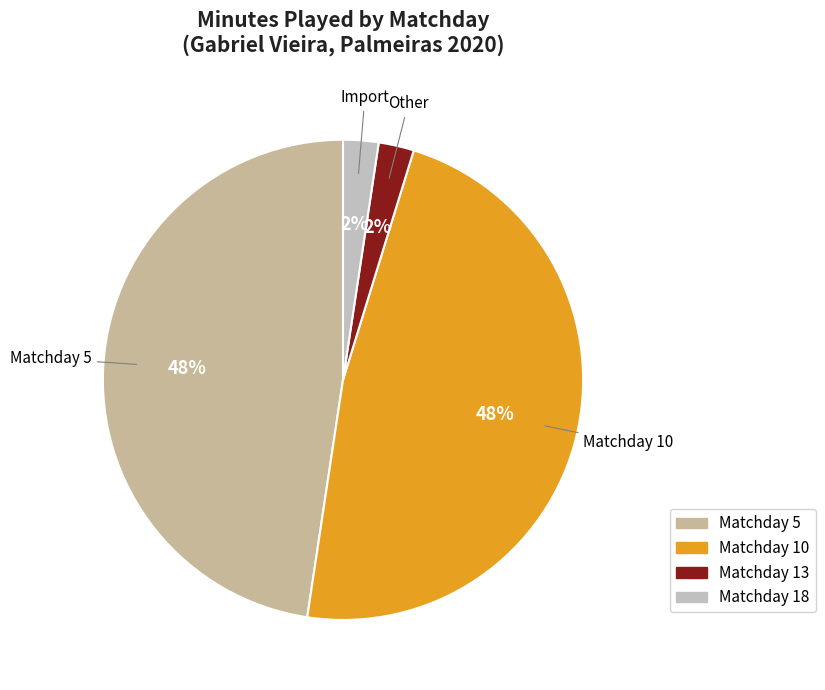

Which category has the smallest portion of the pie?

13